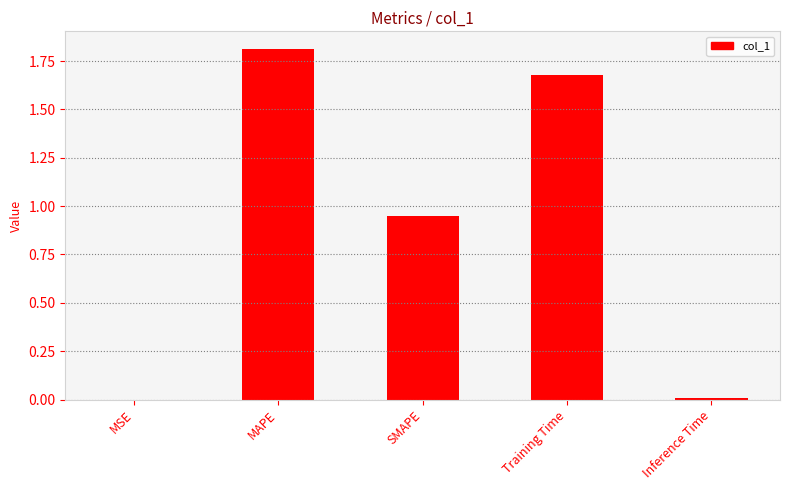

What is the average value?

0.9